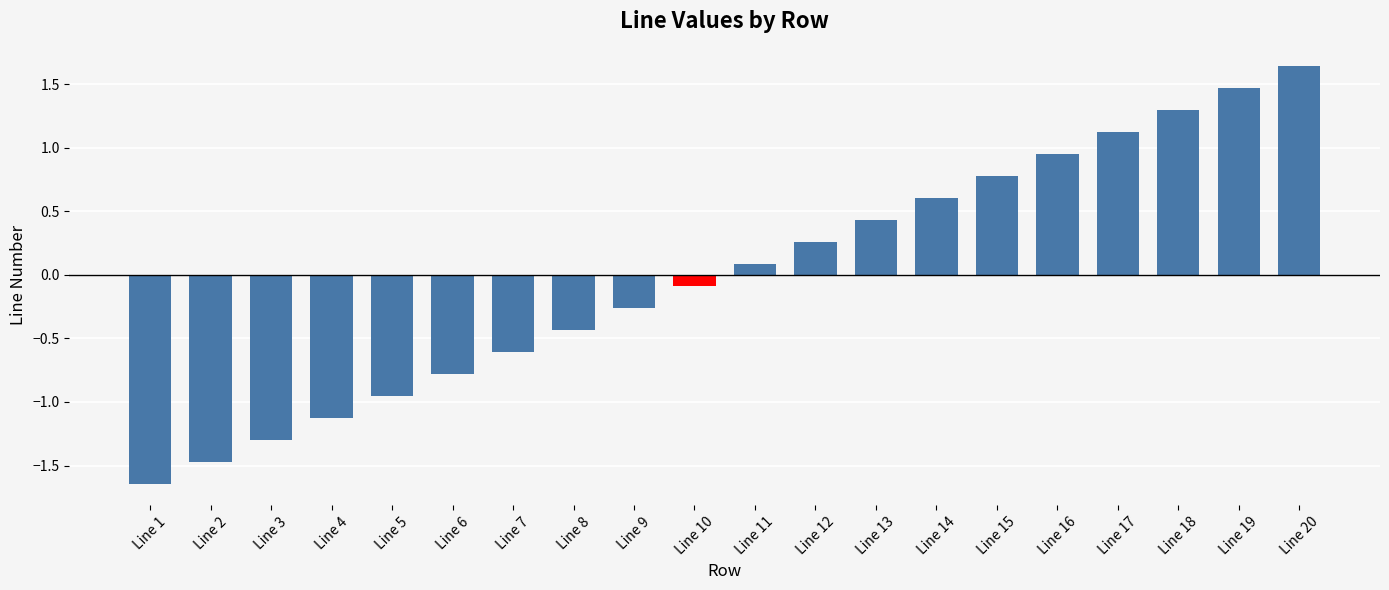

How many values exceed 0?

10